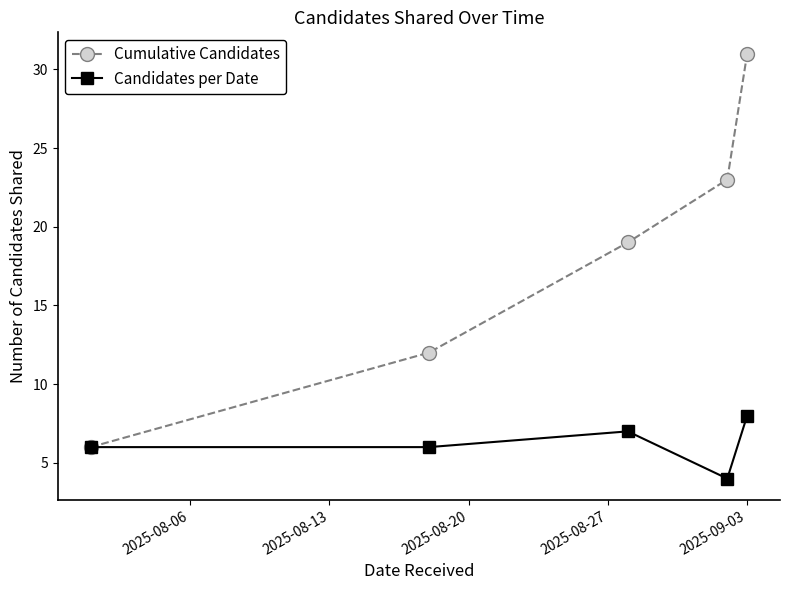

Rank the series by their average value, from highest to lowest.

Cumulative Candidates, Candidates per Date